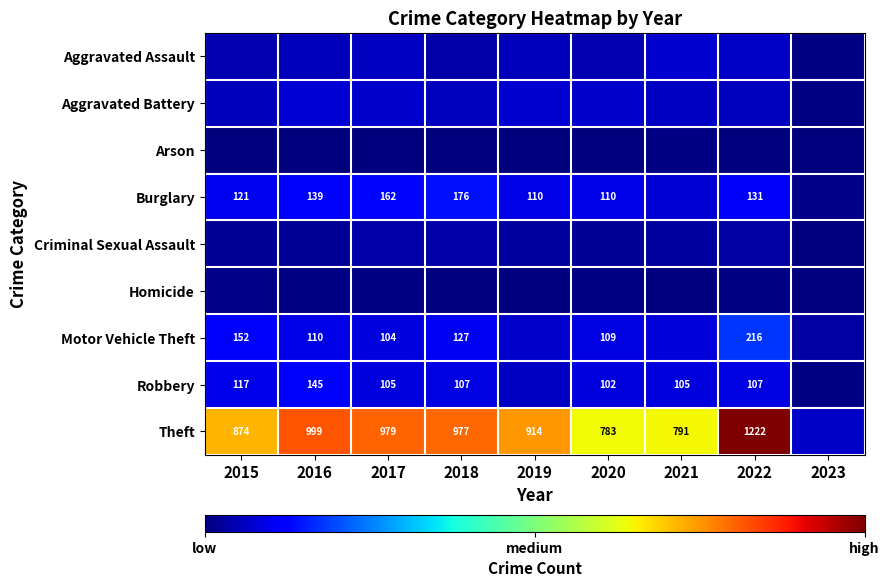

Is it true that Robbery equals 167 at 2018?

False